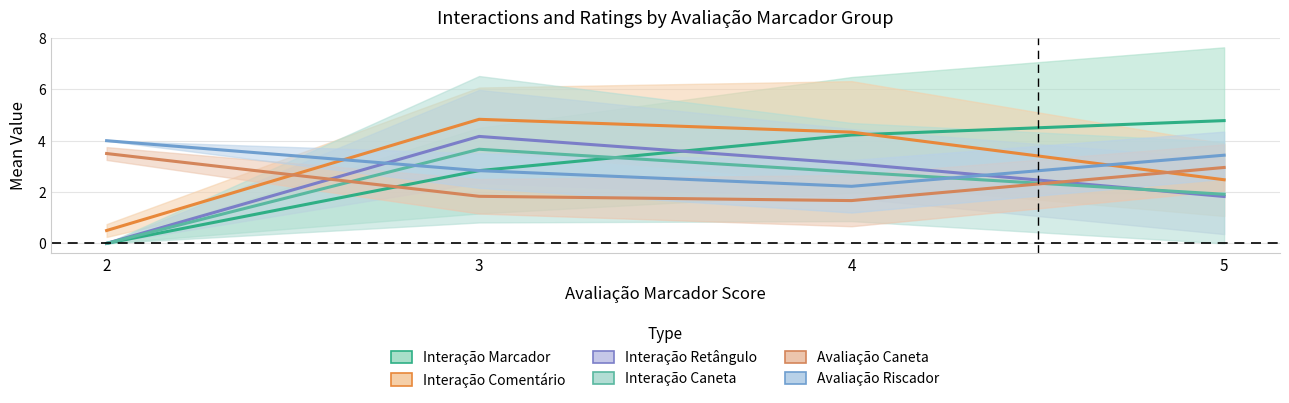

The value of Interação Comentário at 3 is 4.8. True or false?

True